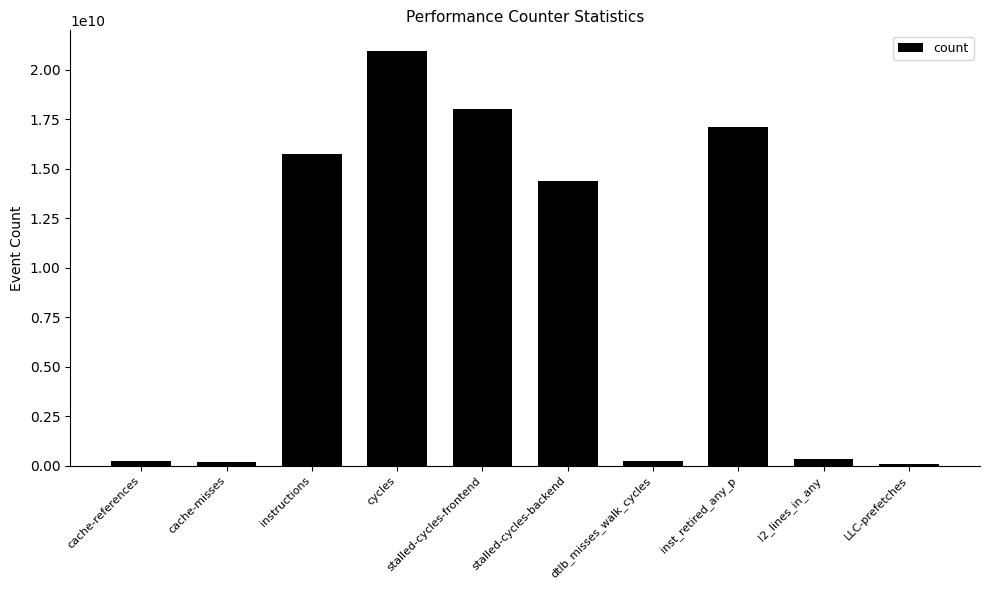

At which label is the value closest to 10529183971?

stalled-cycles-backend